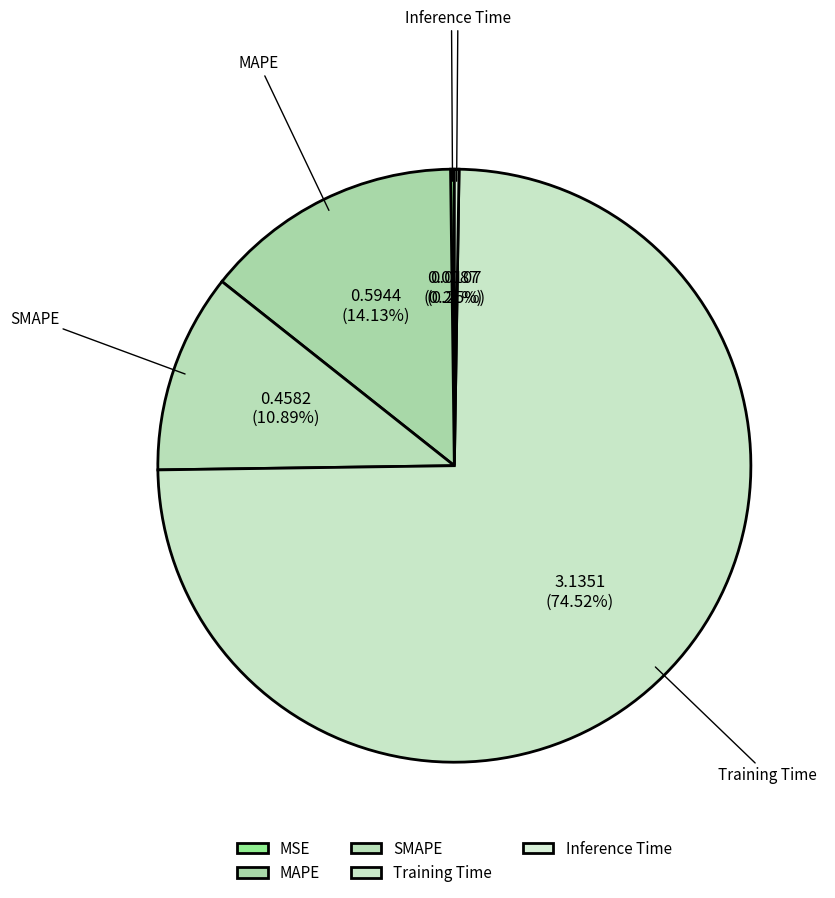

Which slice represents more than half of the pie?

Training Time